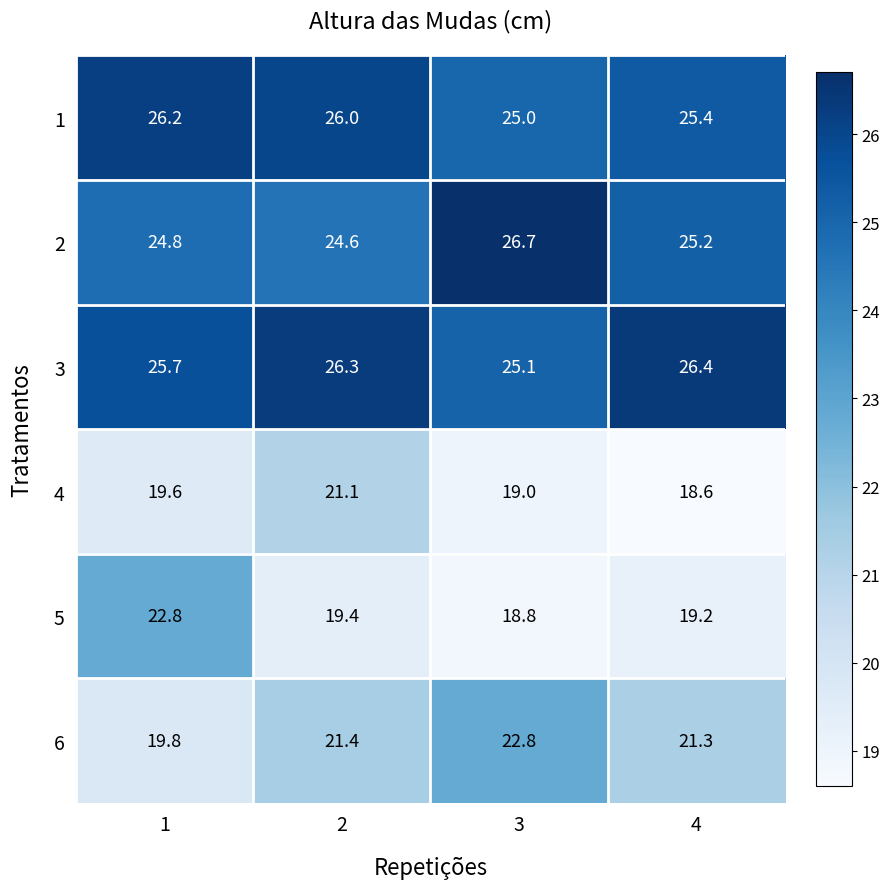

Reading right to left, list all the values displayed in this chart.

1: 4=25.4	3=25.0	2=26.0	1=26.2
2: 4=25.2	3=26.7	2=24.6	1=24.8
3: 4=26.4	3=25.1	2=26.3	1=25.7
4: 4=18.6	3=19.0	2=21.1	1=19.6
5: 4=19.2	3=18.8	2=19.4	1=22.8
6: 4=21.3	3=22.8	2=21.4	1=19.8